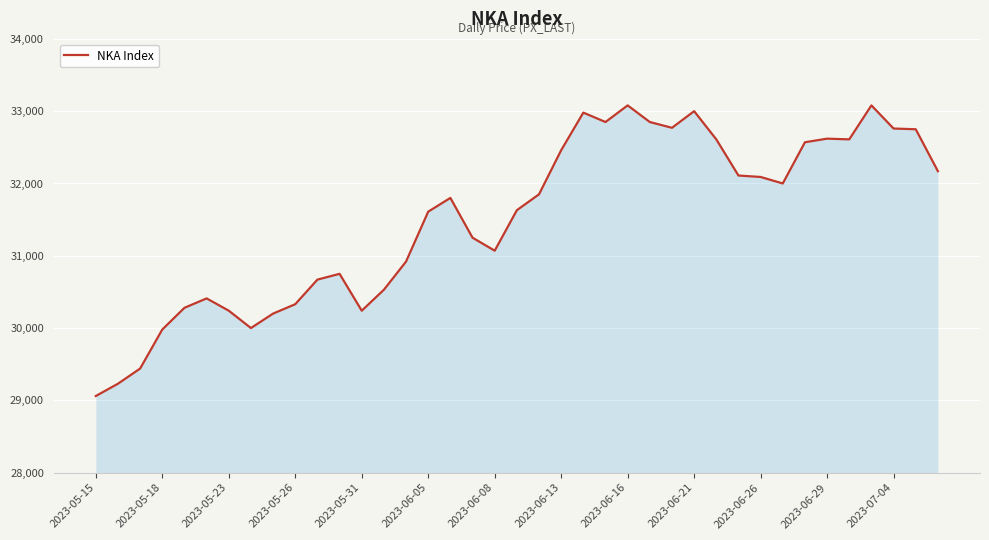

What is the minimum value shown in the chart?

29060